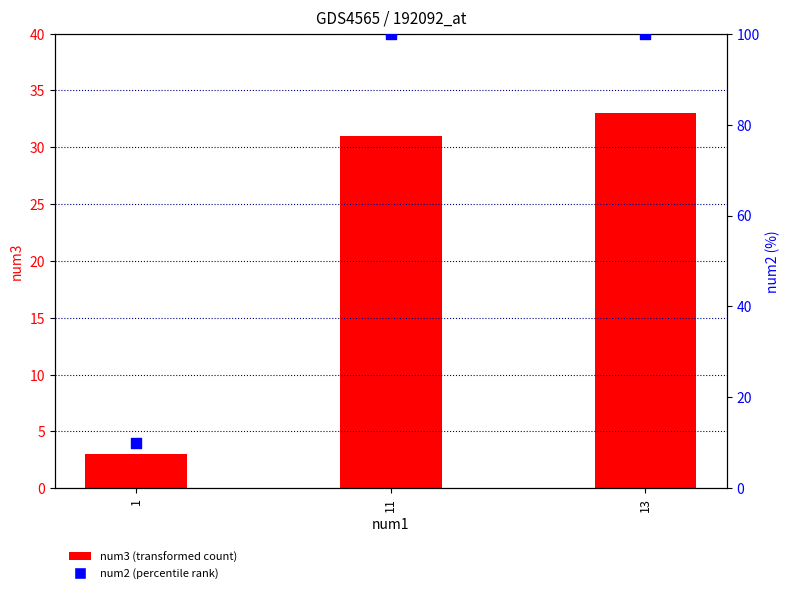

What is the total value across all series at 1?

13